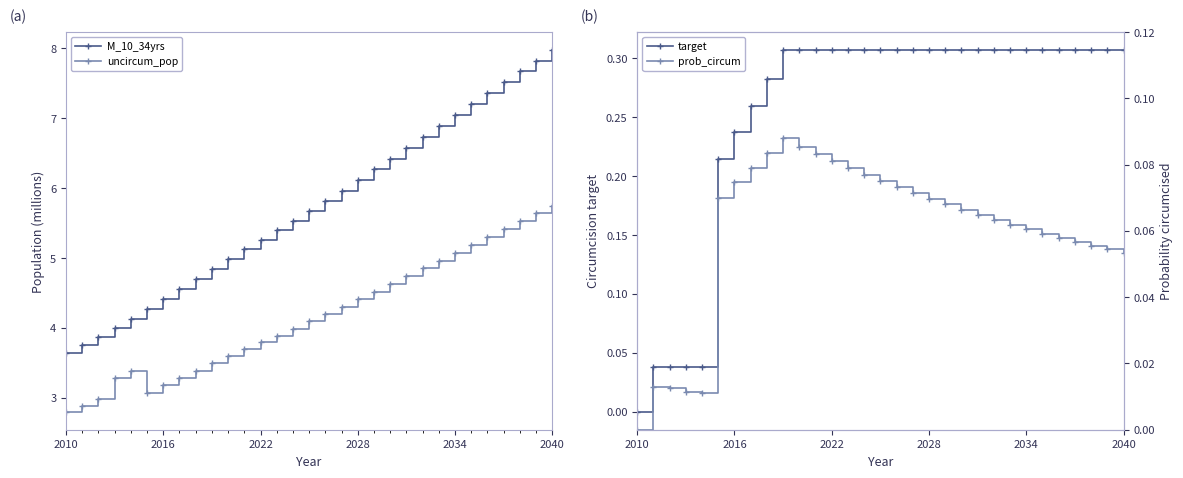

True or false: M_10_34yrs and uncircum_pop cross at least once.

False